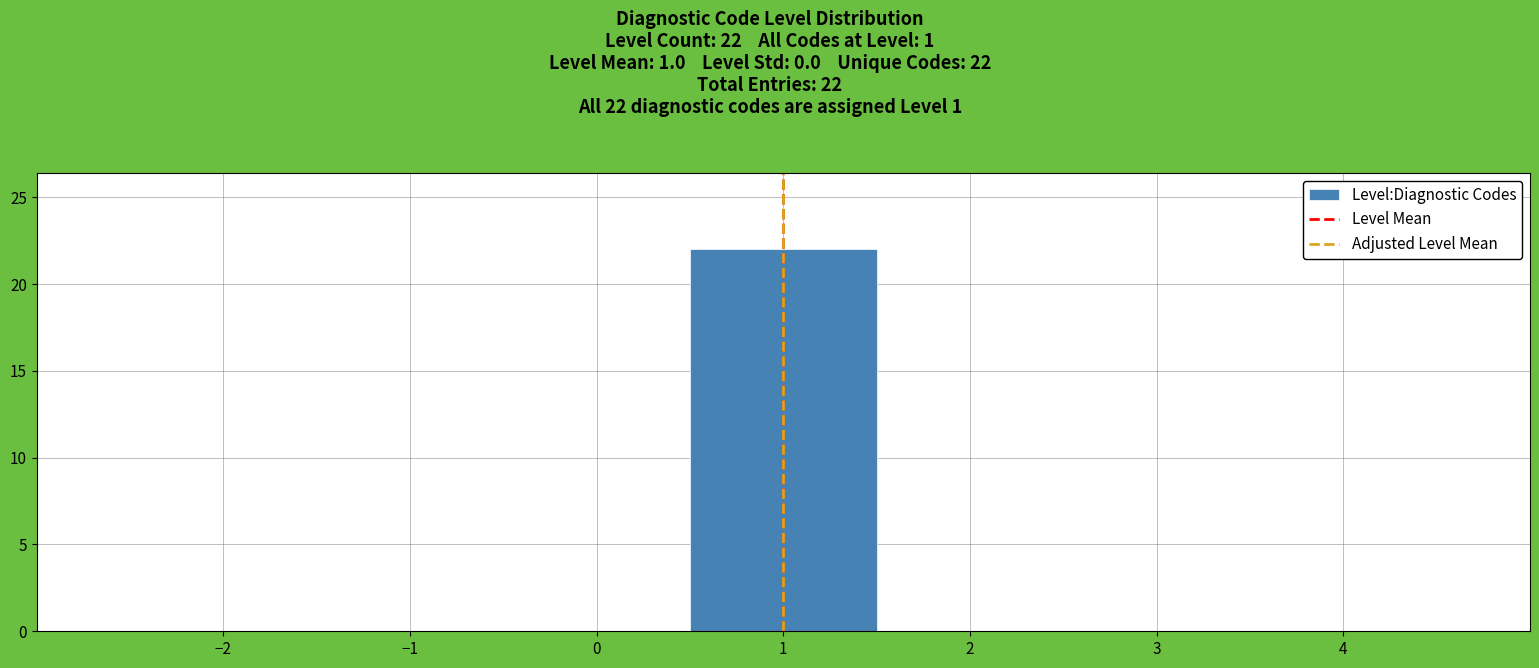

Over which range of the x-axis is the bar tallest?

0.5 to 1.5